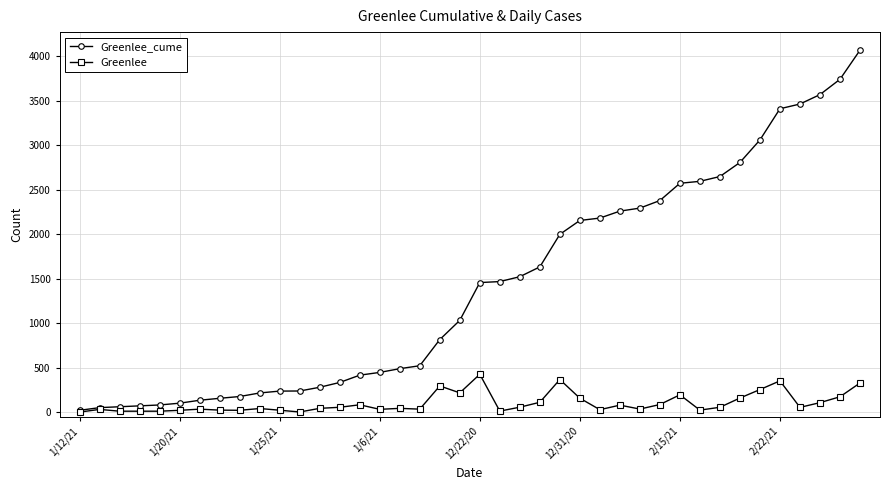

What is the greatest value displayed?

4068